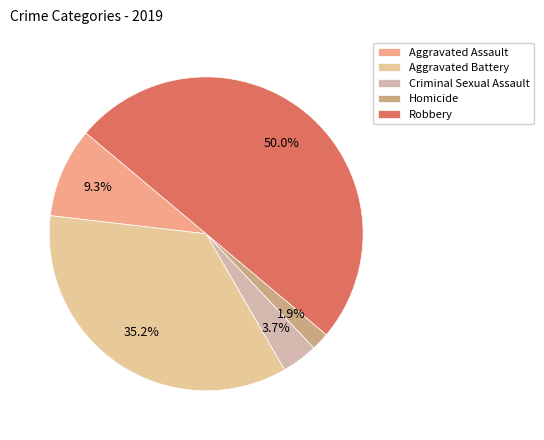

What is the change in value from Criminal Sexual Assault to Homicide?

-1